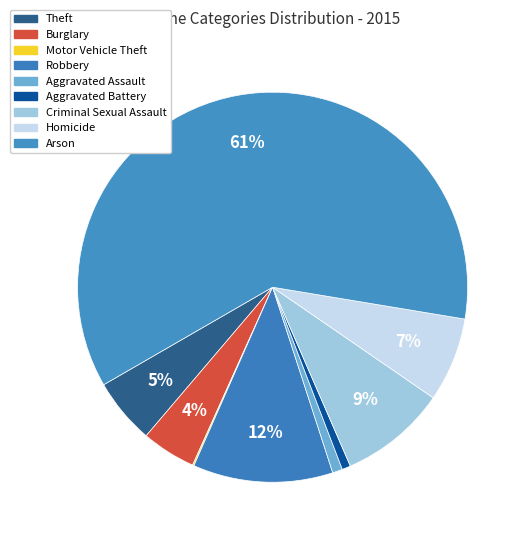

Count the number of slices in the pie.

9